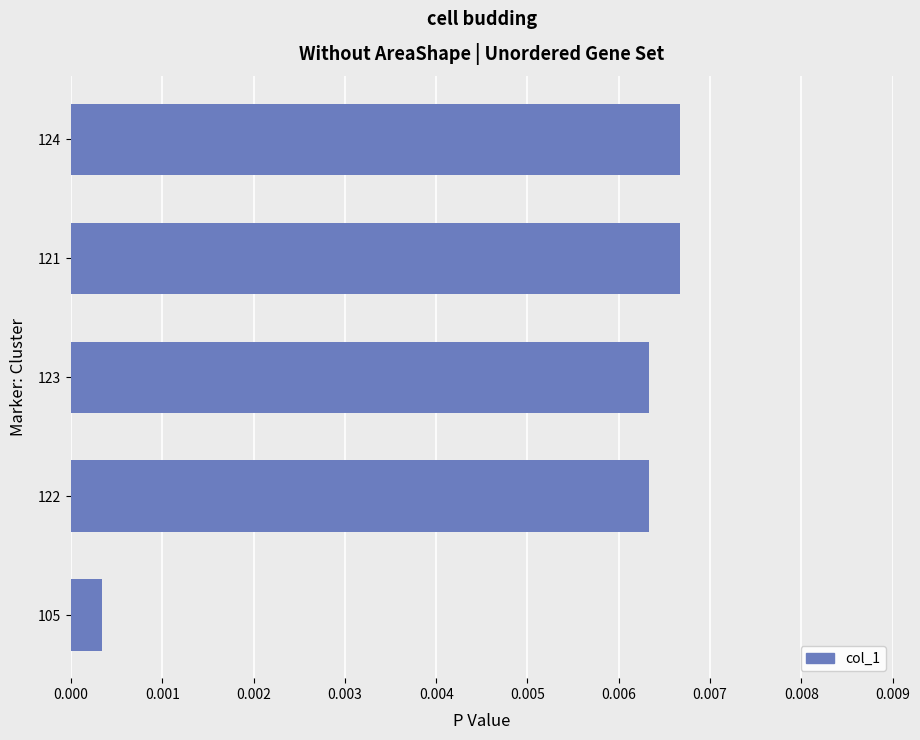

Does the chart contain stacked bars?

No